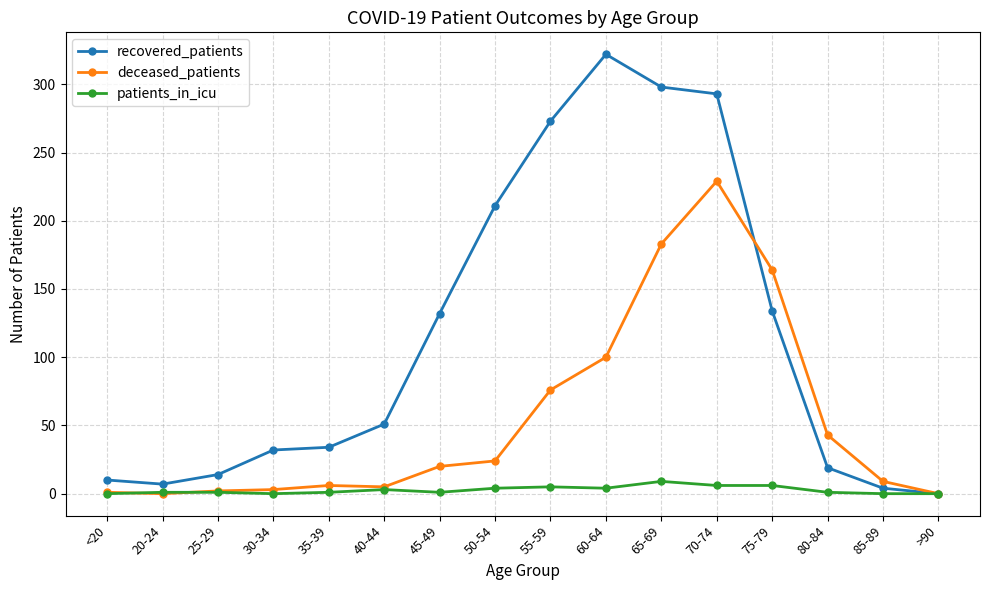

At which category is the sum across all series the highest?

70-74